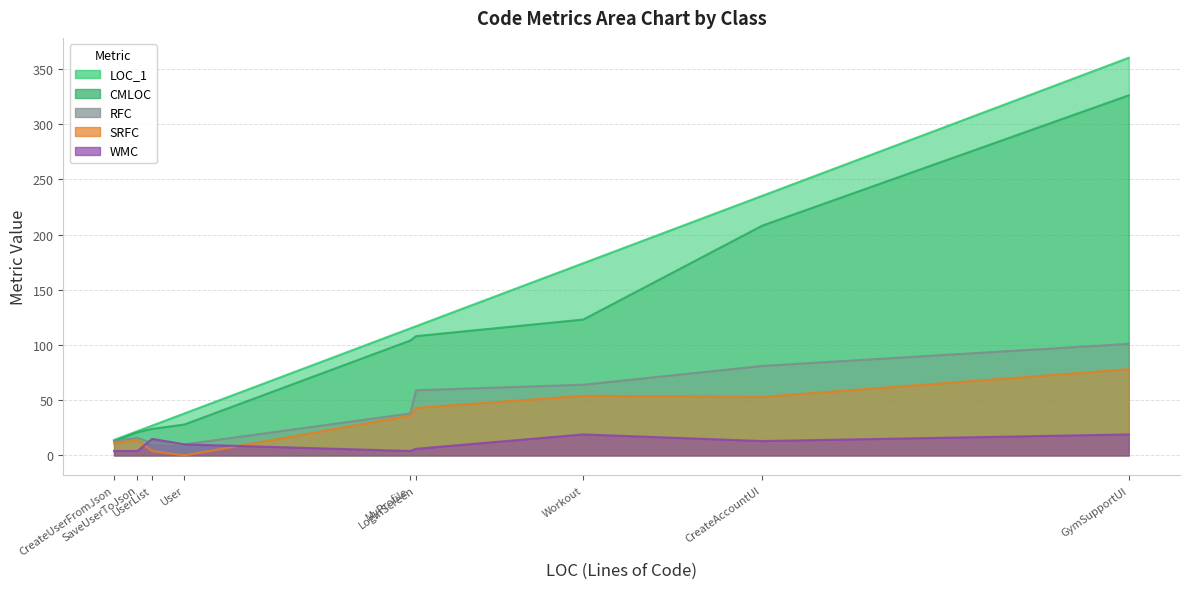

How many data points in WMC are above 10?

4